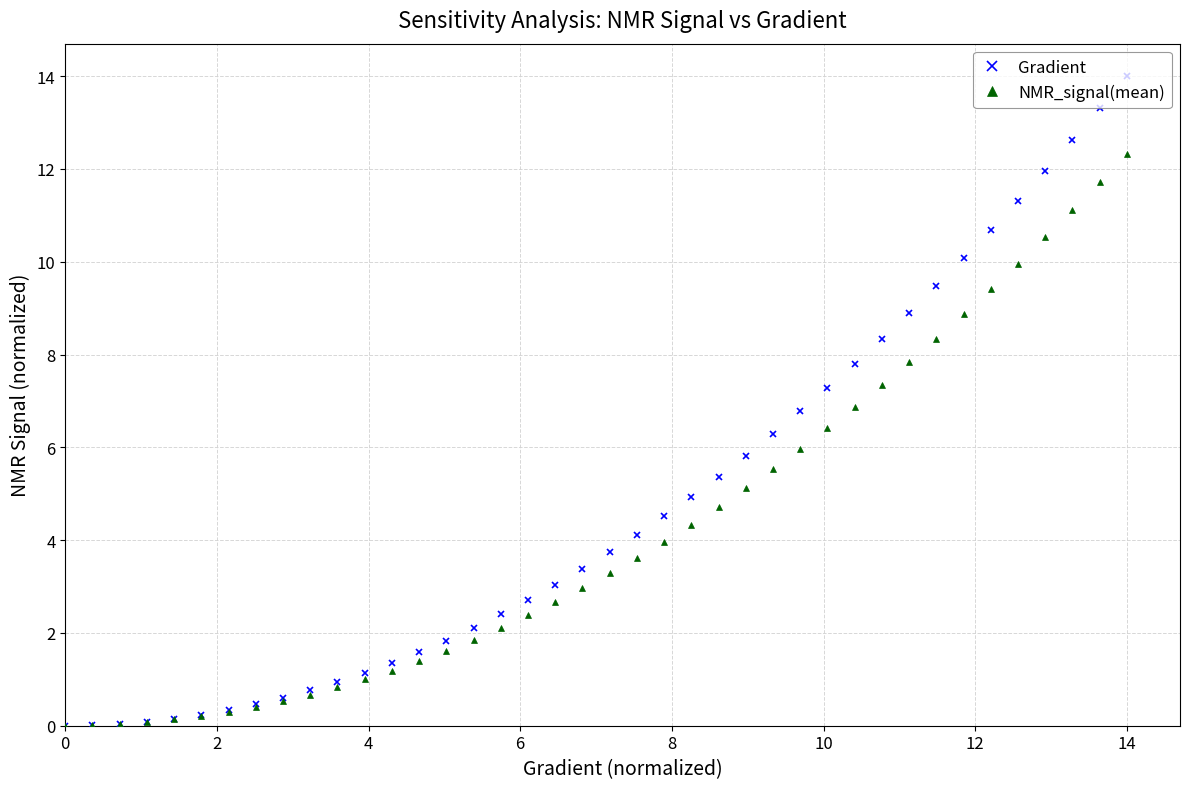

Is this an area chart (filled region under the line)?

No